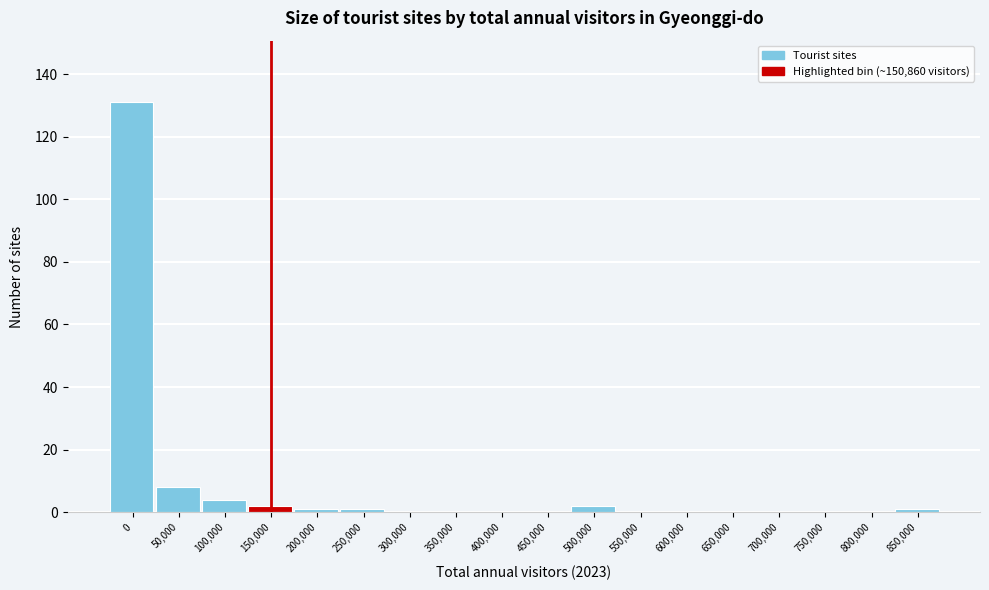

Reading right to left, what are all the values shown in this chart?

850,000=1	800,000=0	750,000=0	700,000=0	650,000=0	600,000=0	550,000=0	500,000=2	450,000=0	400,000=0	350,000=0	300,000=0	250,000=1	200,000=1	150,000=2	100,000=4	50,000=8	0=131